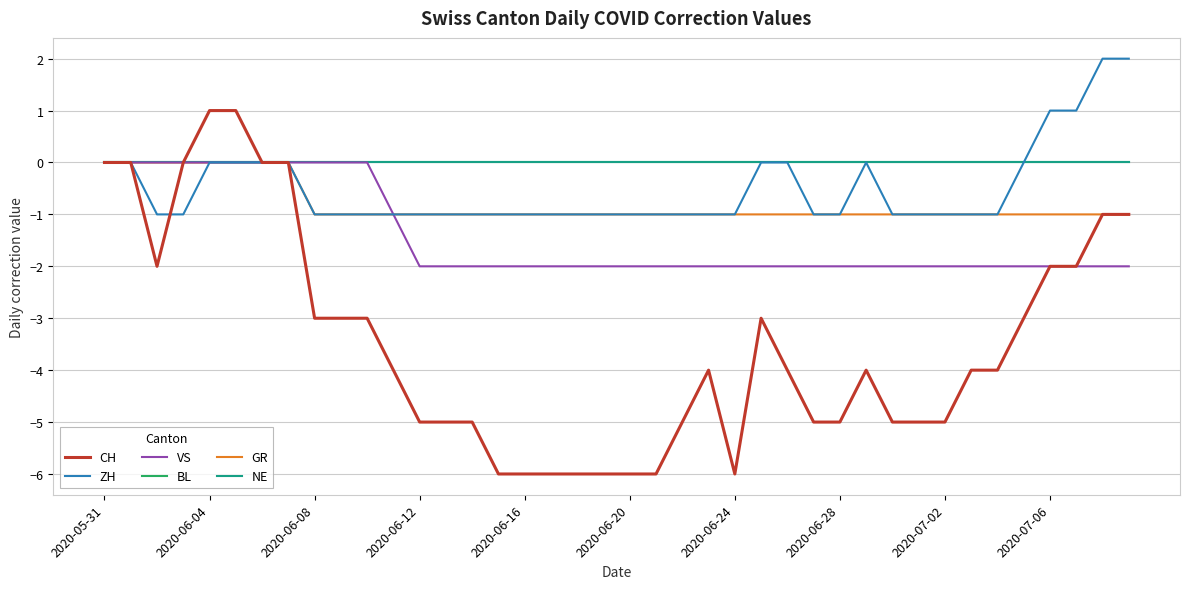

Does the chart display data point markers on the line(s)?

No